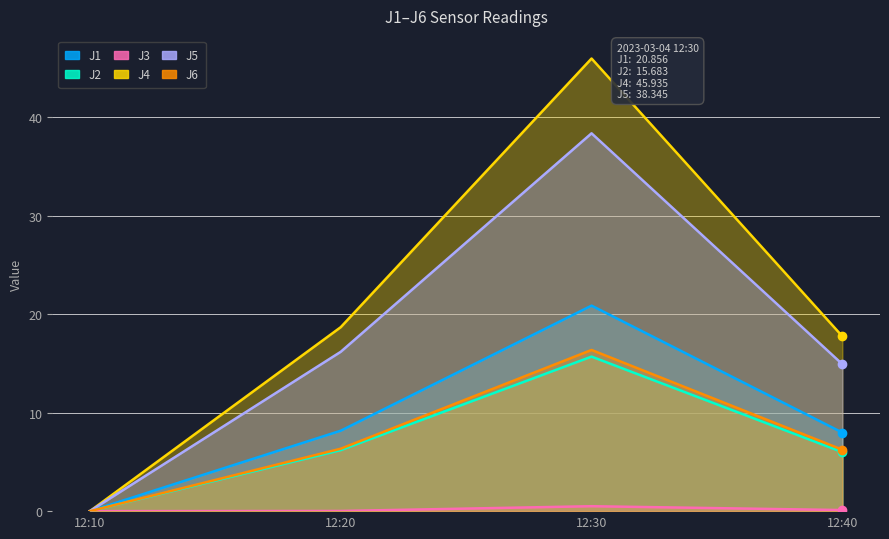

True or false: J3 has a value of 0.3 at 12:10.

False